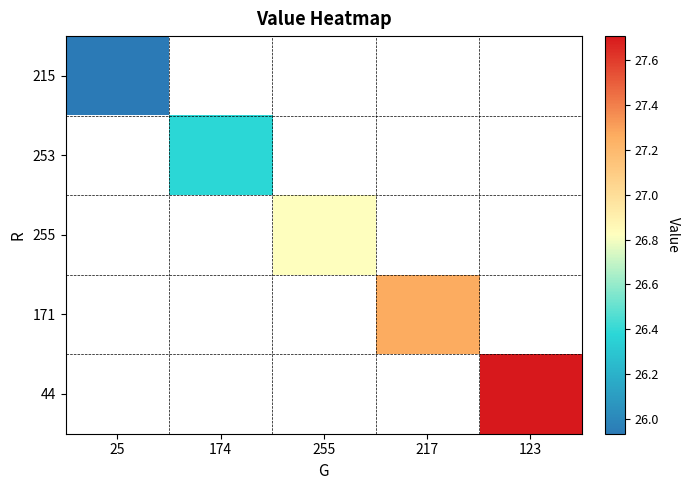

Between 255 and 217, which is larger?

255